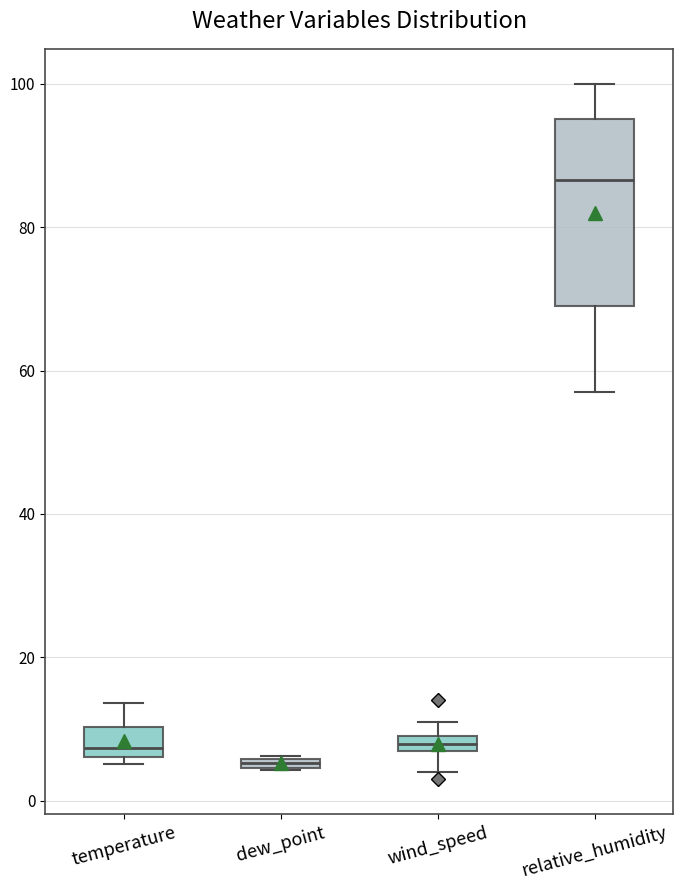

Which box's median line is the highest?

relative_humidity